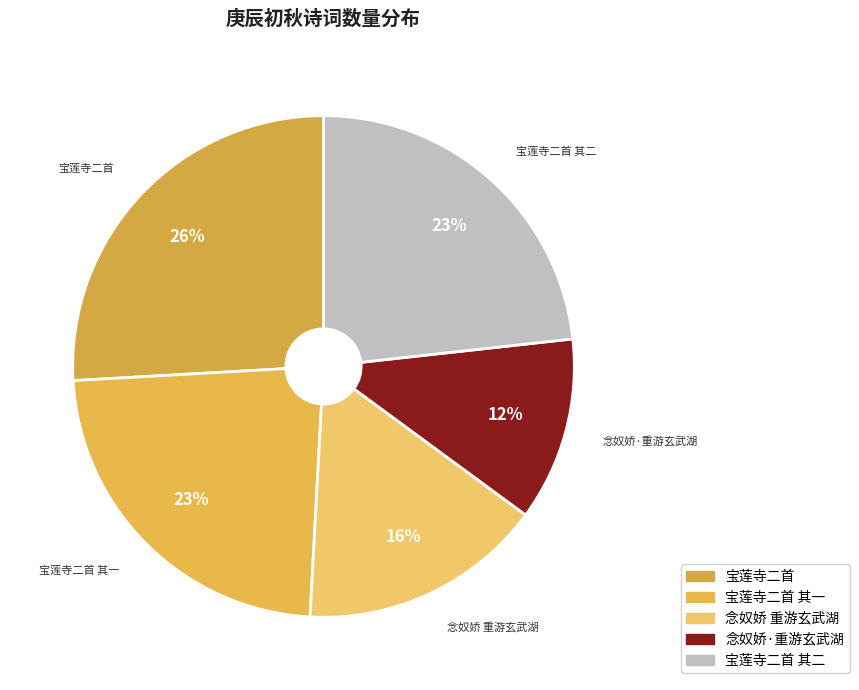

Count the number of slices in the pie.

5